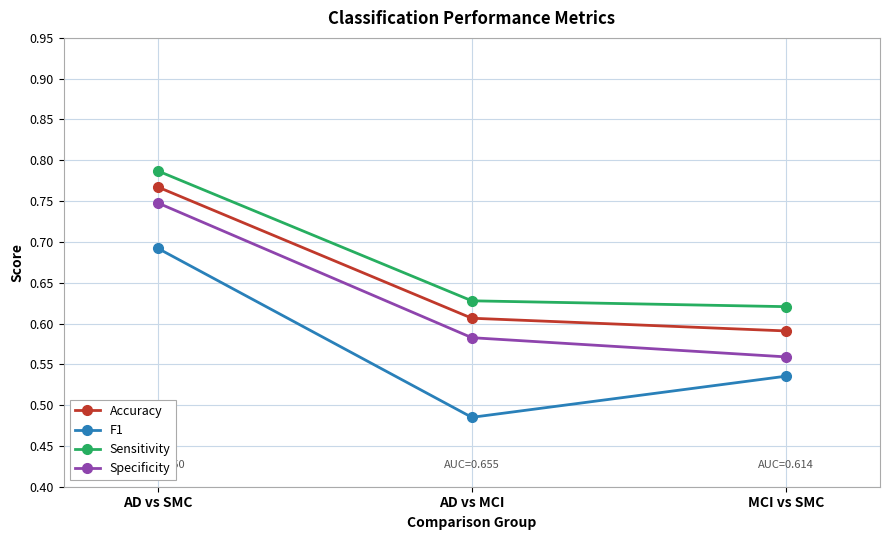

What is the difference between the highest and lowest values at AD vs MCI?

0.1